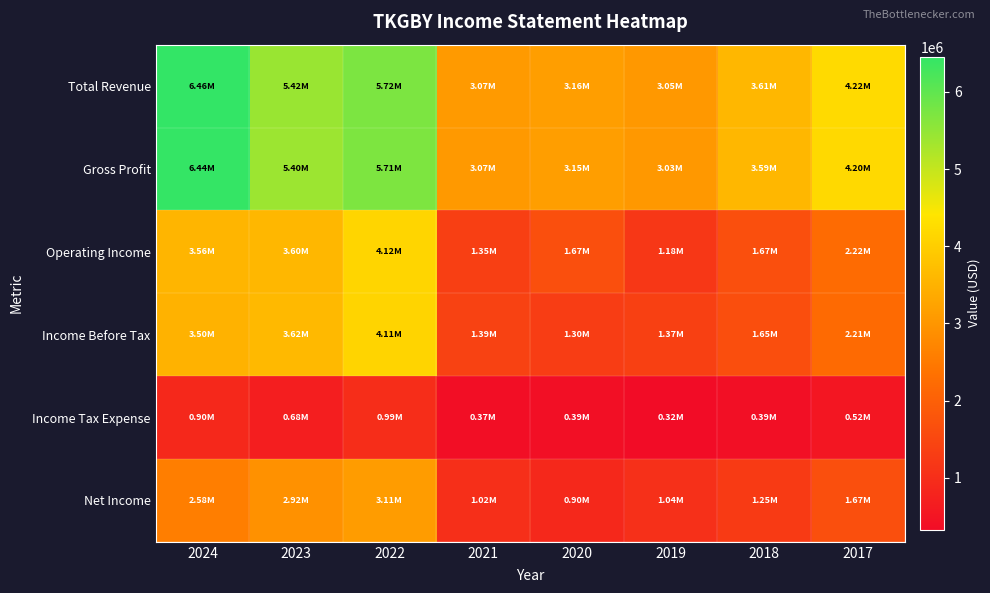

At which category does the chart reach its peak across all series?

2024